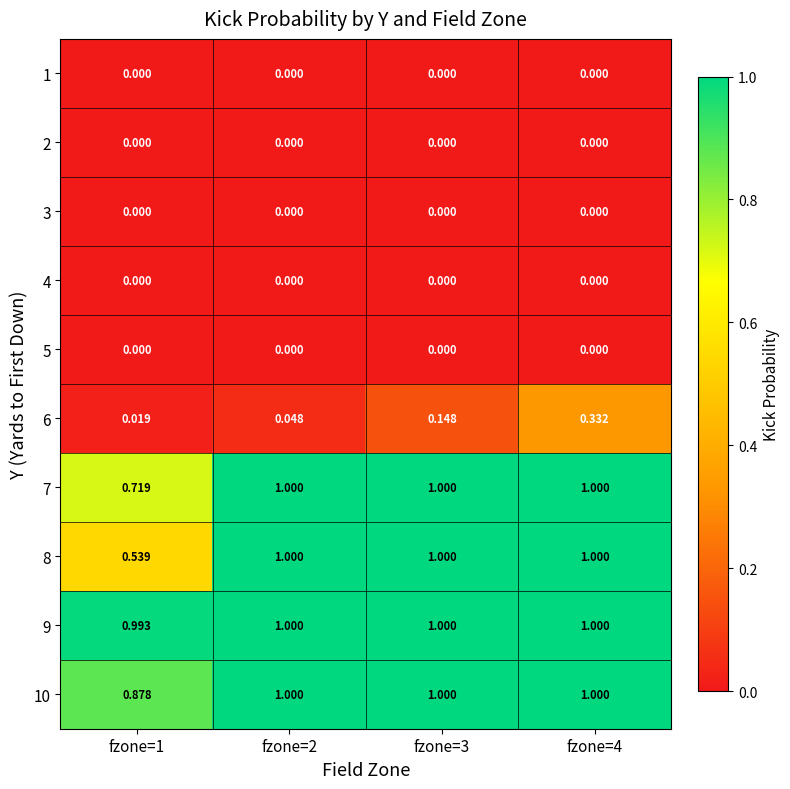

Is the value of 7 at fzone=4 greater than the value of 4 at fzone=1?

Yes